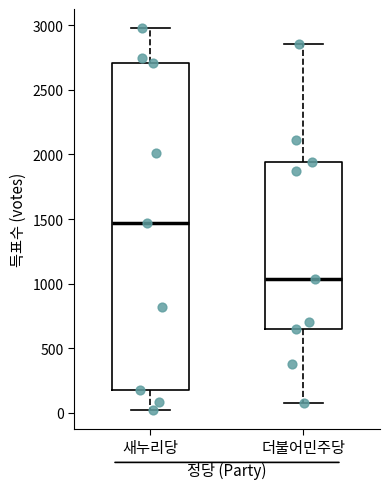

Which box has the lowest median line?

더불어민주당